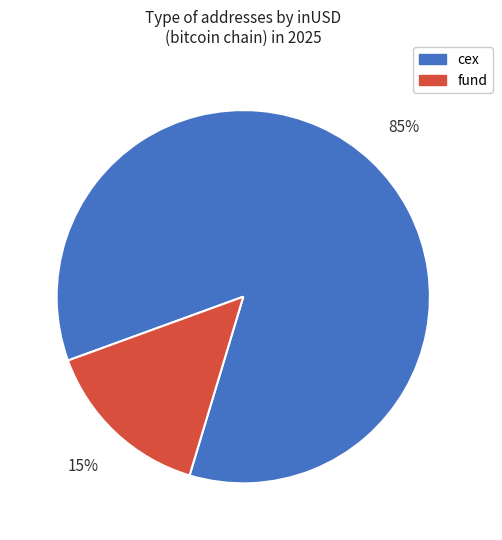

Count the number of slices in the pie.

2